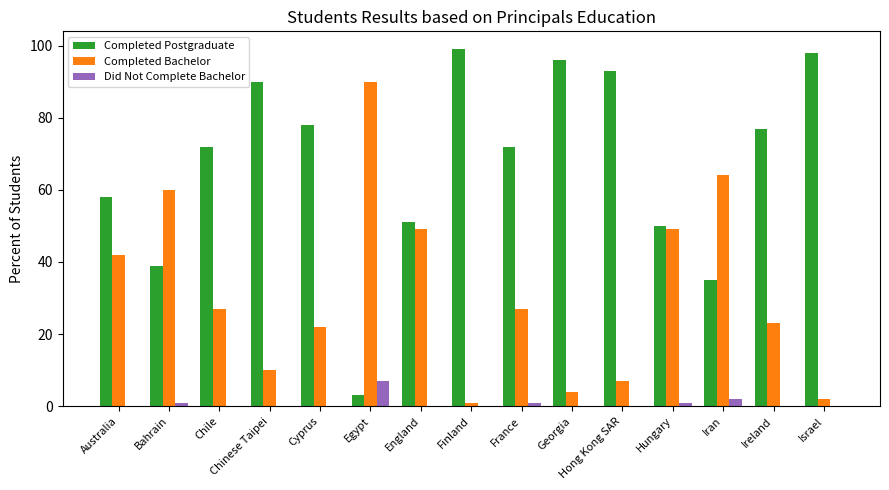

True or false: Completed Postgraduate has a value of 125 at Chinese Taipei.

False